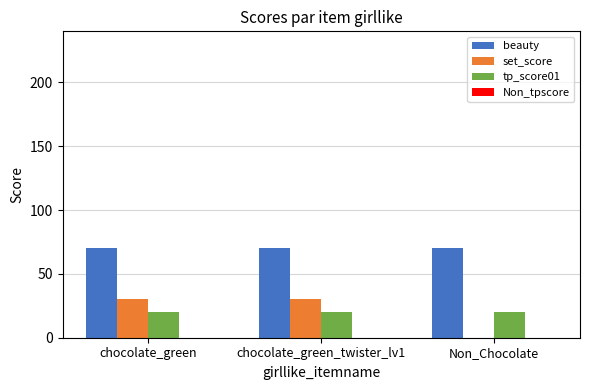

What is the greatest value displayed?

70